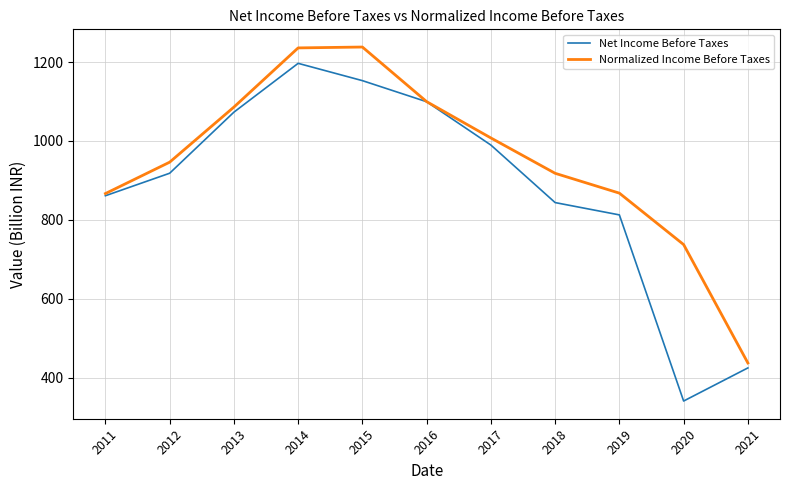

What is the approximate value of Normalized Income Before Taxes at 2020?

737.2